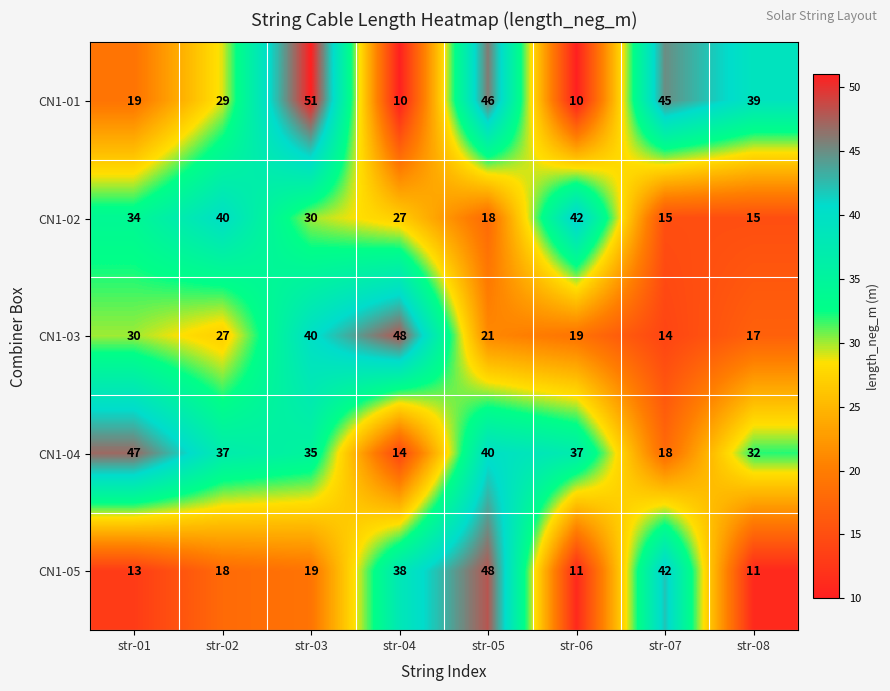

At how many categories does at least one series exceed 10?

8